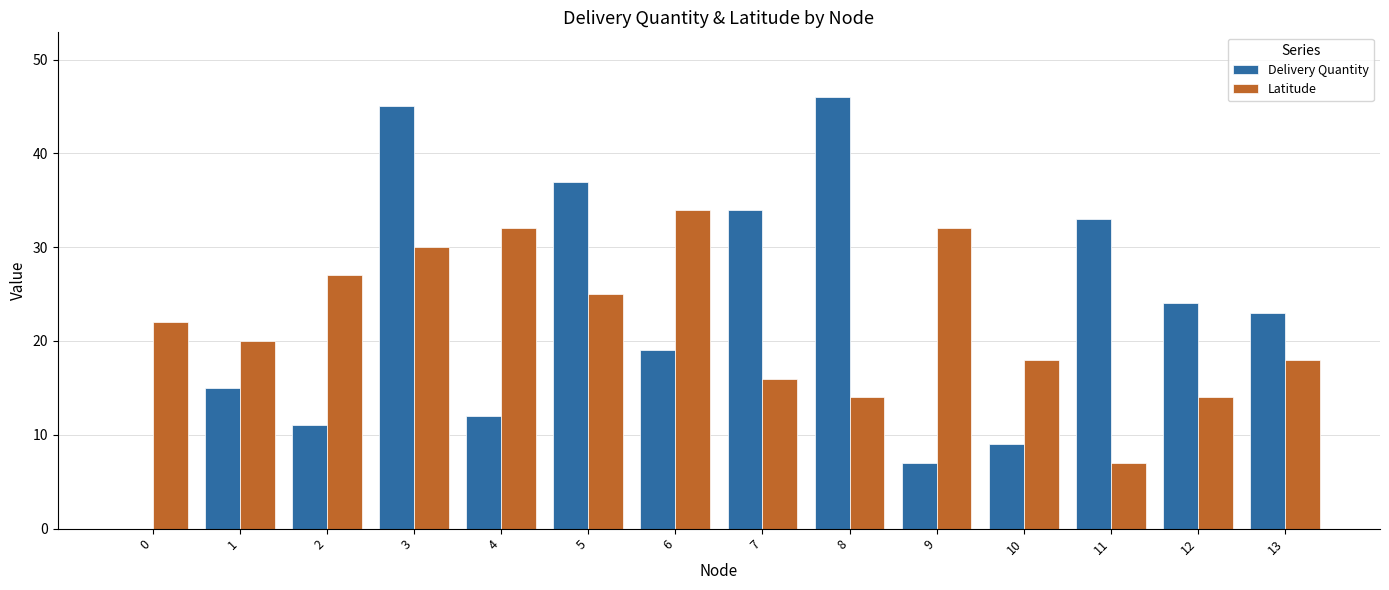

At which category is the sum across all series the highest?

3